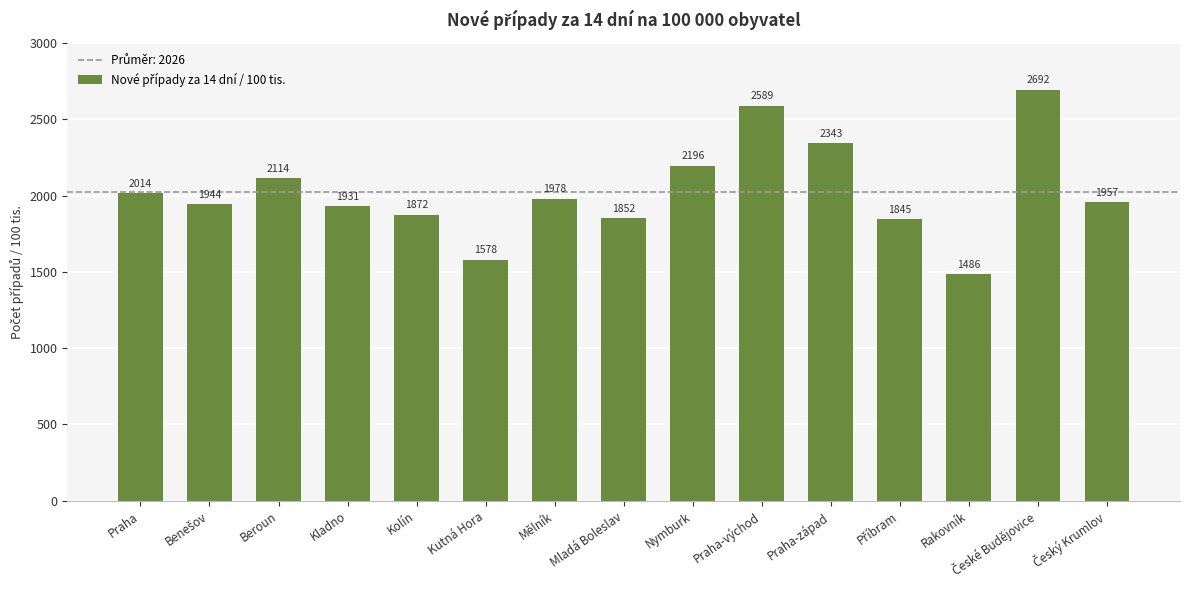

Which label corresponds to the smallest value in the chart?

Rakovník